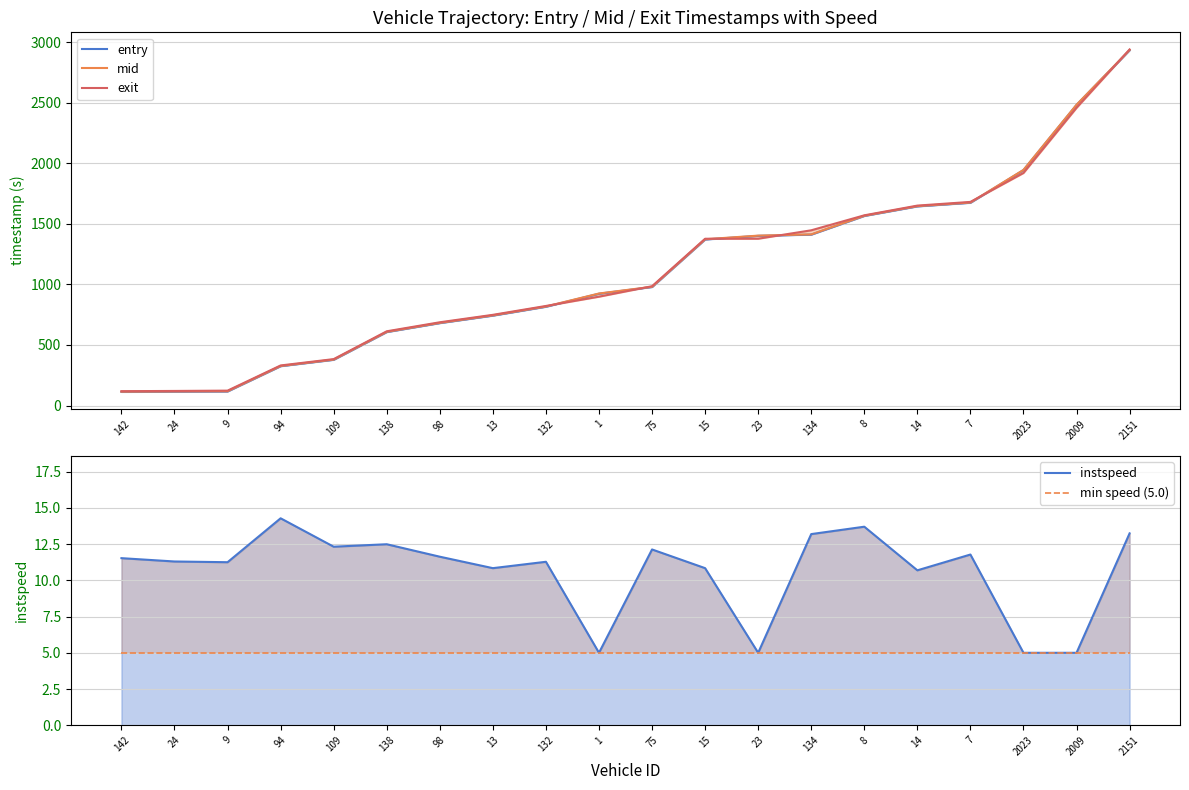

At which label is mid closest to 1524?

8